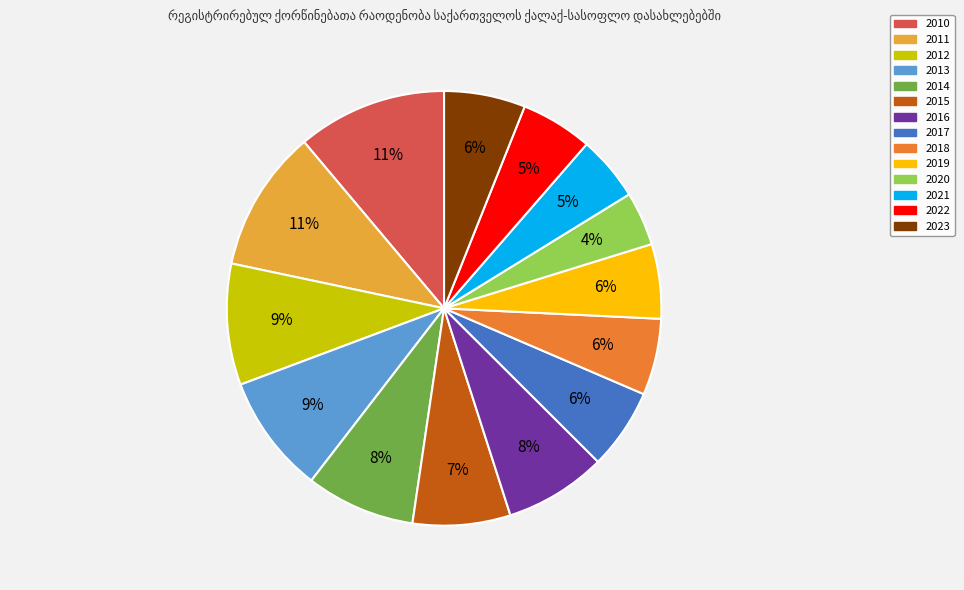

Which slice is the largest?

2010